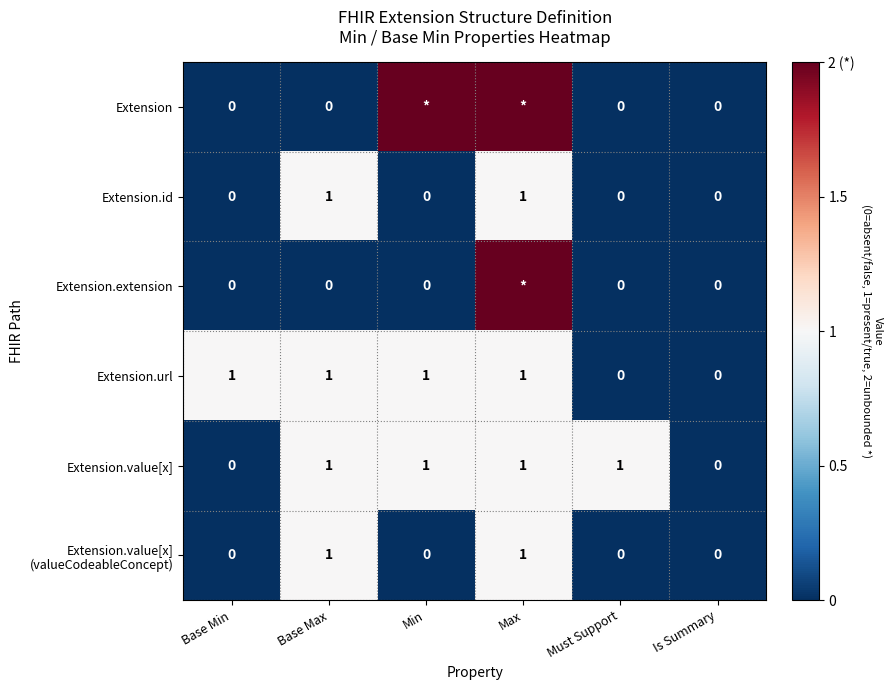

How many values in Extension.id are above zero?

2